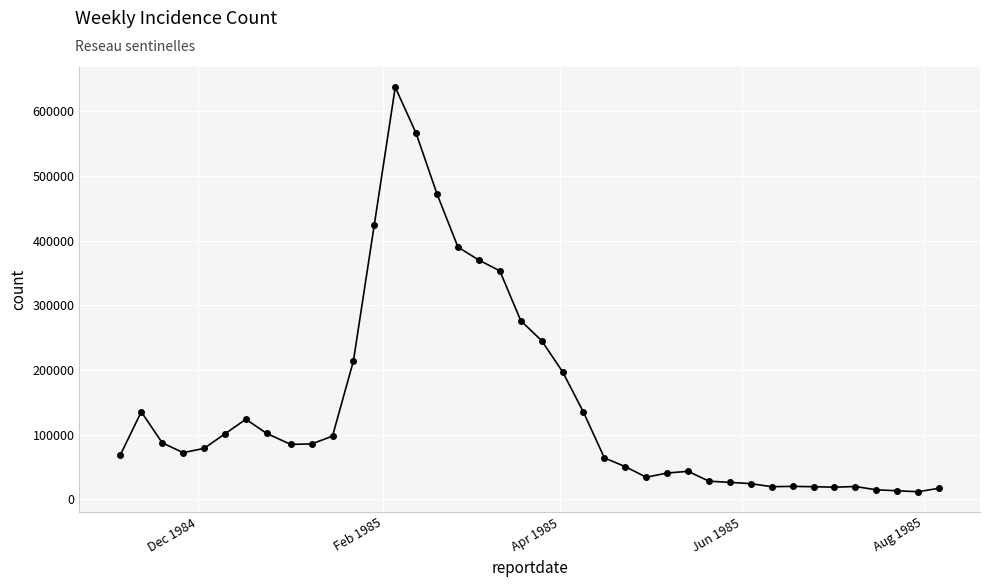

What is the difference between the maximum and minimum values?

625704